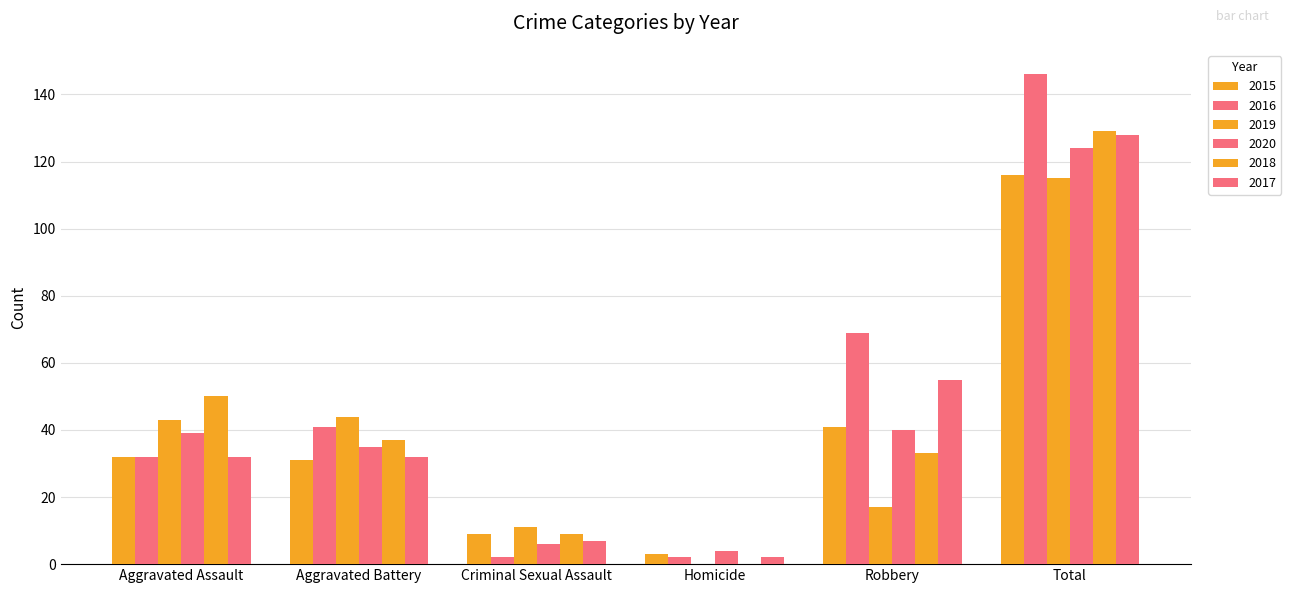

Reading left to right, extract all data points from this chart.

2015: Aggravated Assault=32	Aggravated Battery=31	Criminal Sexual Assault=9	Homicide=3	Robbery=41	Total=116
2017: Aggravated Assault=32	Aggravated Battery=32	Criminal Sexual Assault=7	Homicide=2	Robbery=55	Total=128
2019: Aggravated Assault=43	Aggravated Battery=44	Criminal Sexual Assault=11	Homicide=0	Robbery=17	Total=115
2020: Aggravated Assault=39	Aggravated Battery=35	Criminal Sexual Assault=6	Homicide=4	Robbery=40	Total=124
2016: Aggravated Assault=32	Aggravated Battery=41	Criminal Sexual Assault=2	Homicide=2	Robbery=69	Total=146
2018: Aggravated Assault=50	Aggravated Battery=37	Criminal Sexual Assault=9	Homicide=0	Robbery=33	Total=129